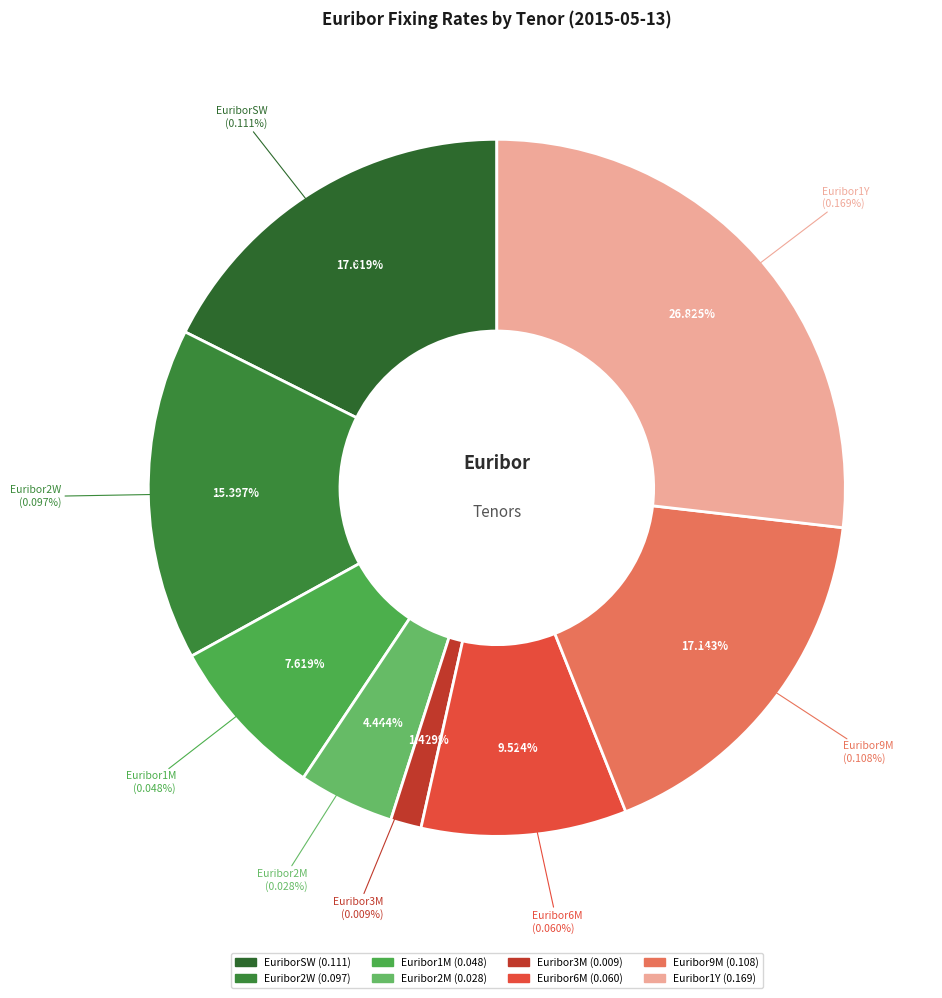

How many slices are in this pie chart?

8